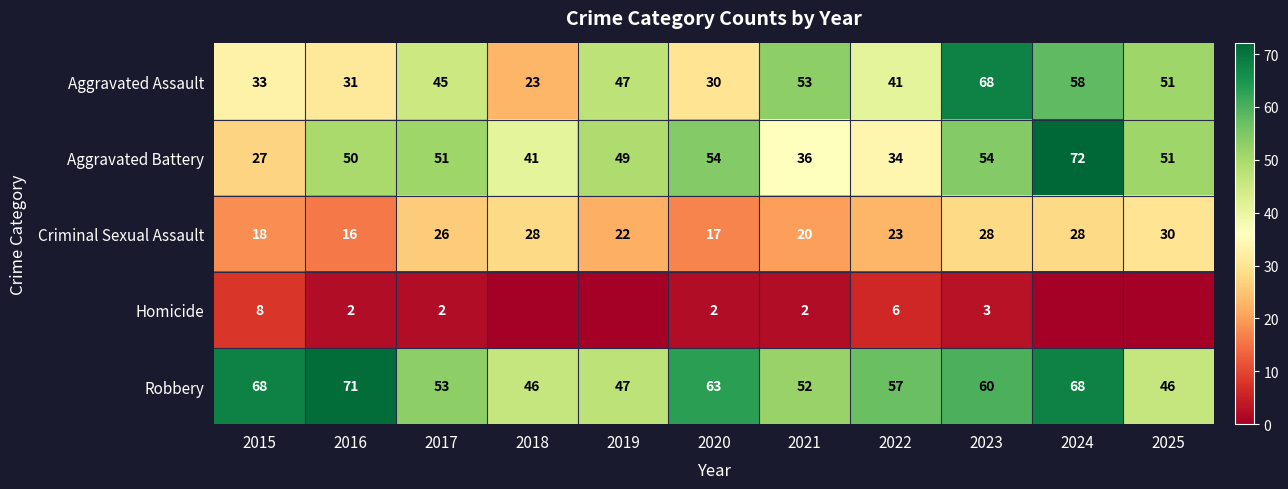

What is the difference between the second highest and minimum values in the Robbery series?

22